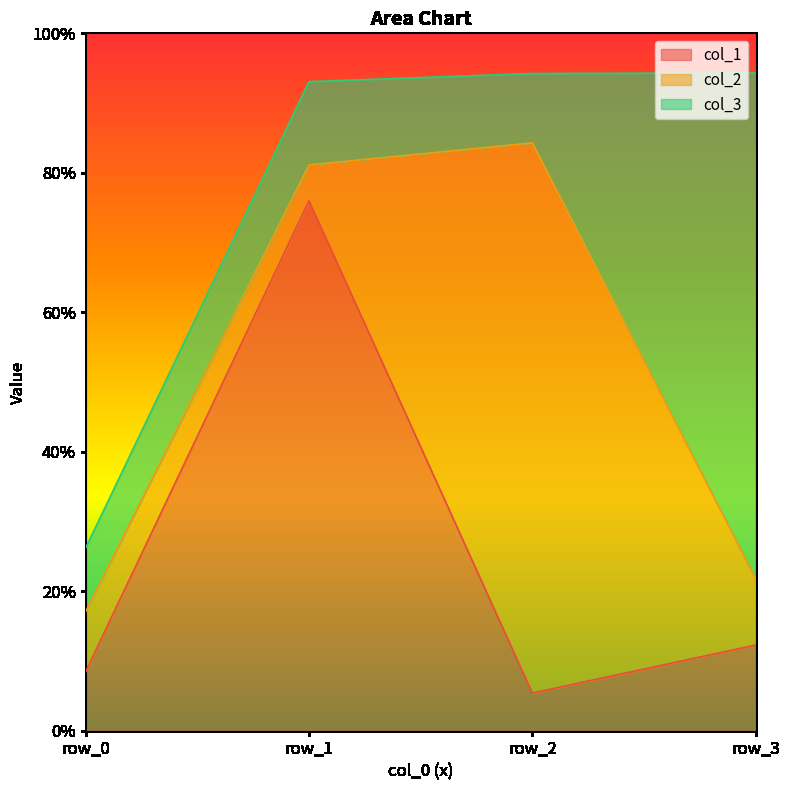

What is the value of the col_1 point at the 2nd from the left?

0.8